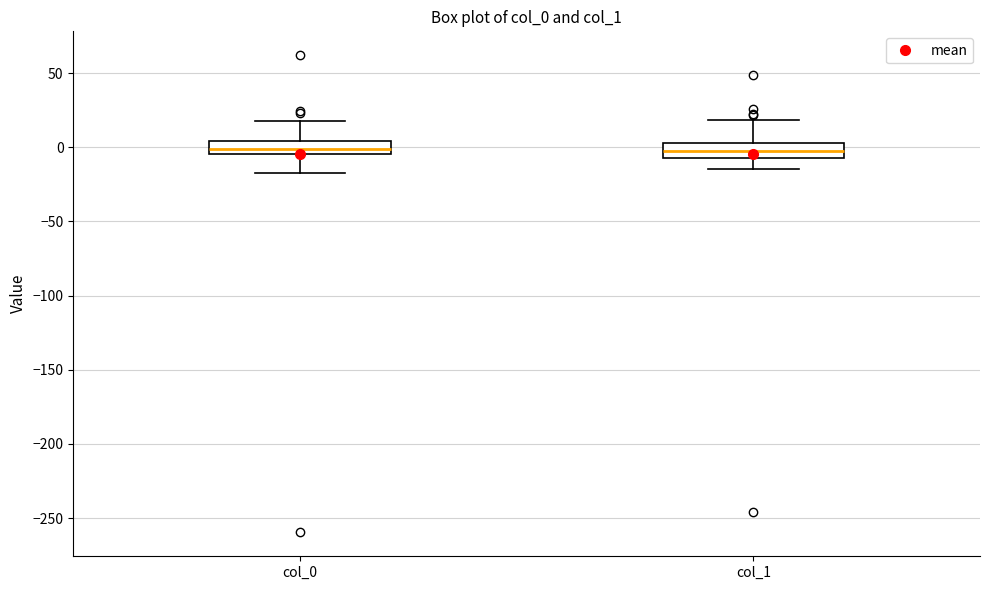

Reading left to right, transcribe this box plot: for each box, give where its median line is, the range the box spans, and where its two whiskers end, as read against the y-axis. The values are not printed on the chart, so give them approximately, as read against the axis.

col_0: median 0, box -5 to 5, whiskers -15 to 20
col_1: median 0, box -5 to 5, whiskers -15 to 20